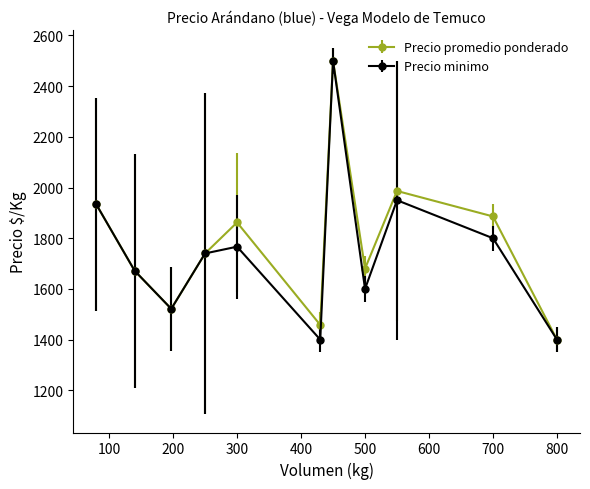

How many interior local valleys does the Precio promedio ponderado series have?

3